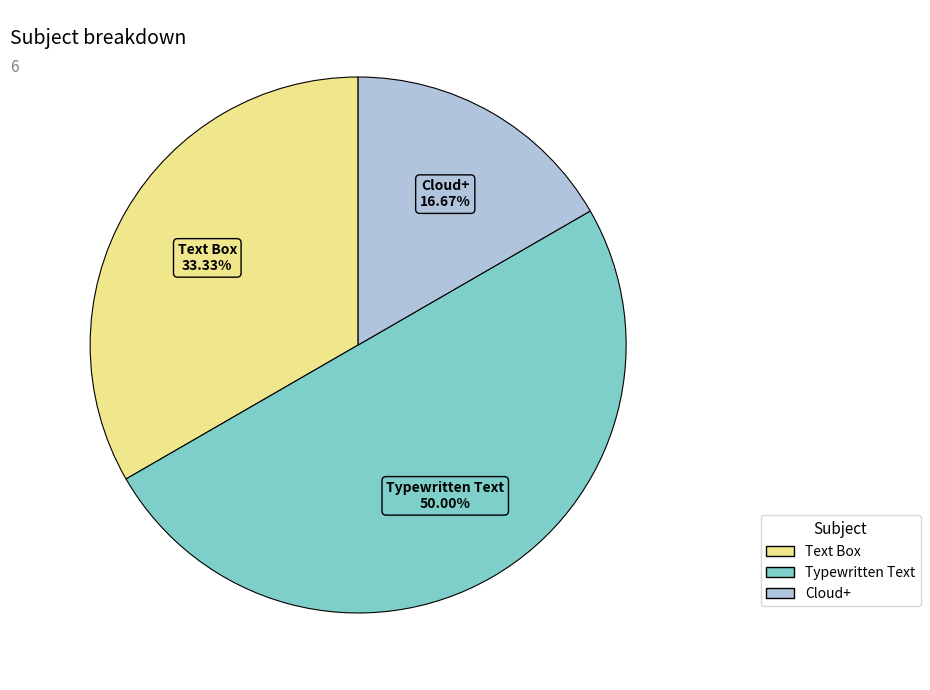

The Text Box slice represents 33% of the pie. True or false?

True